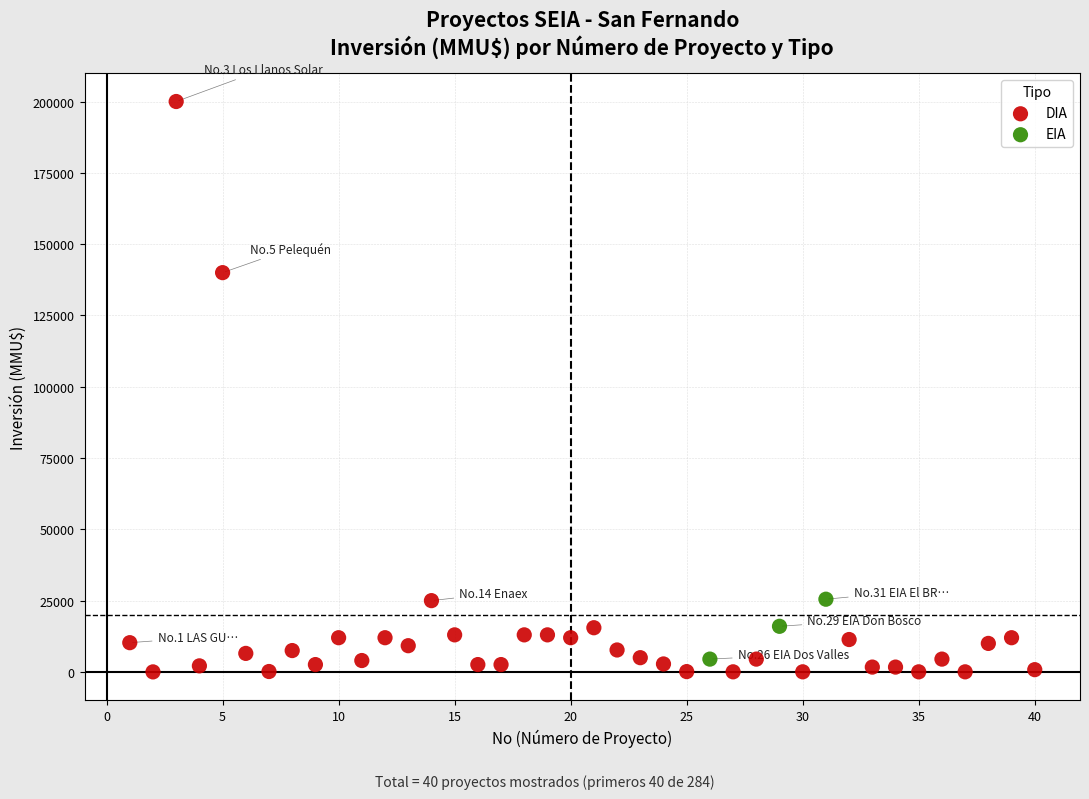

Which series has the widest spread of Y values?

DIA